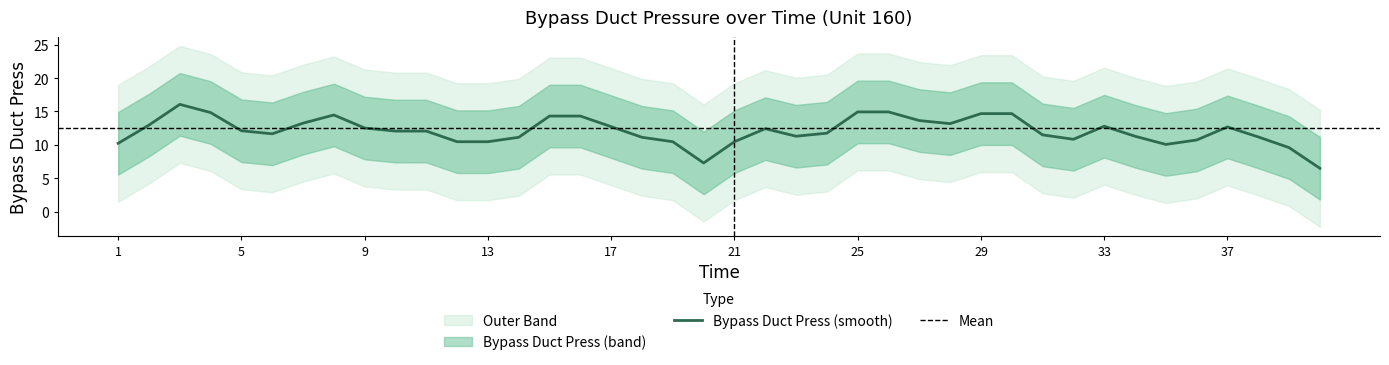

Does the chart have visible grid lines?

No